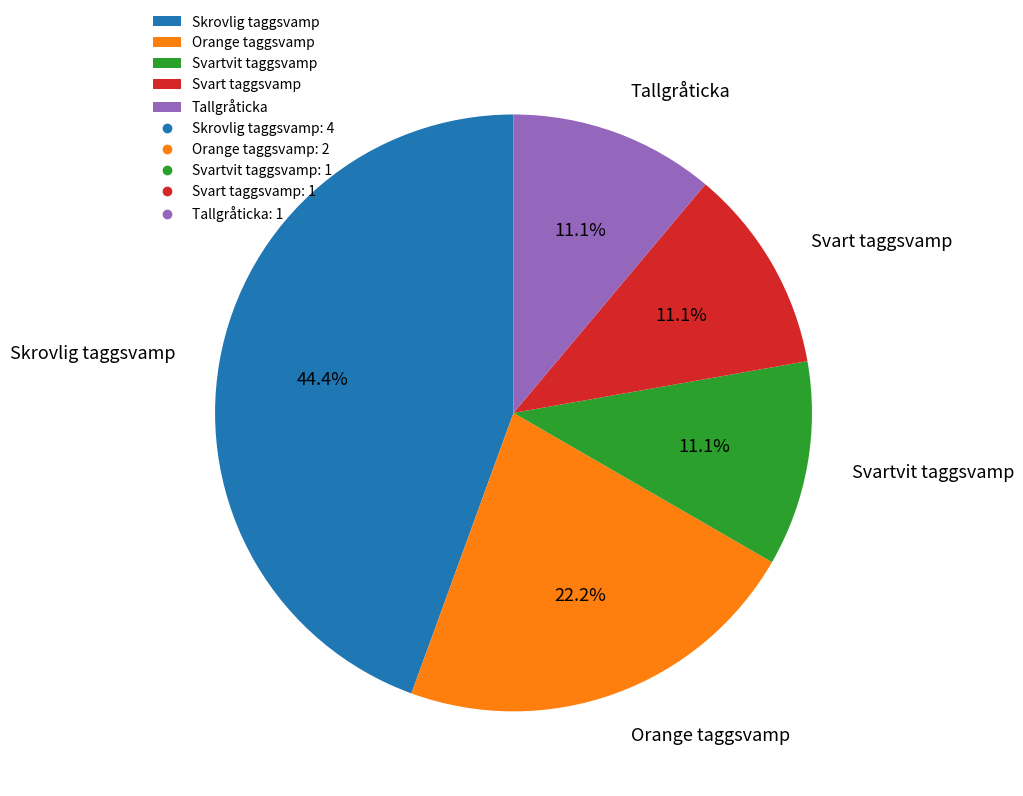

True or false: Skrovlig taggsvamp accounts for 31% of the total.

False